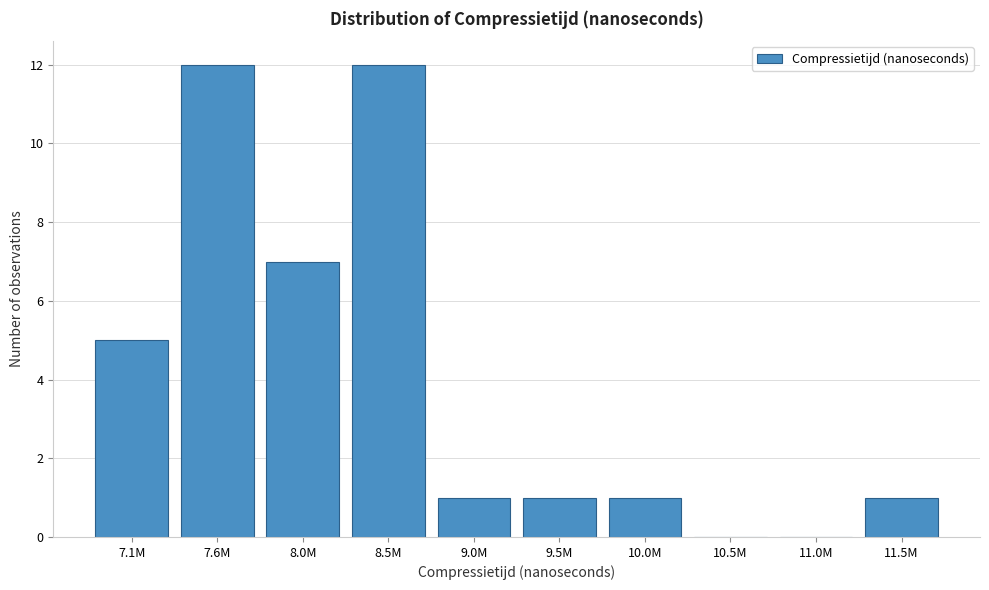

Reading left to right, what are all the values shown in this chart?

7.1M=5	7.6M=12	8.0M=7	8.5M=12	9.0M=1	9.5M=1	10.0M=1	10.5M=0	11.0M=0	11.5M=1